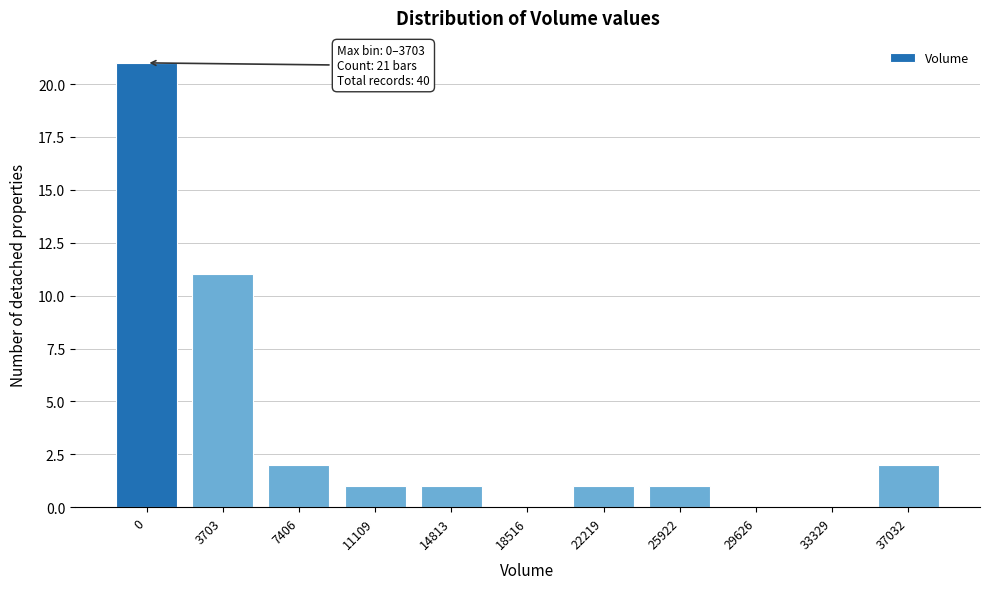

Reading right to left, transcribe all the data shown in this chart.

37032=2	33329=0	29626=0	25922=1	22219=1	18516=0	14813=1	11109=1	7406=2	3703=11	0=21